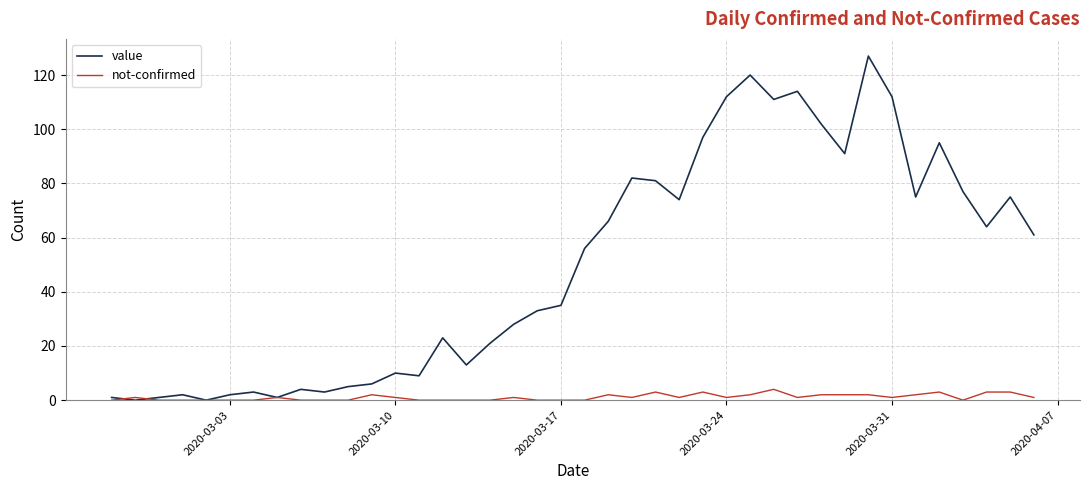

What is the maximum value for value?

127